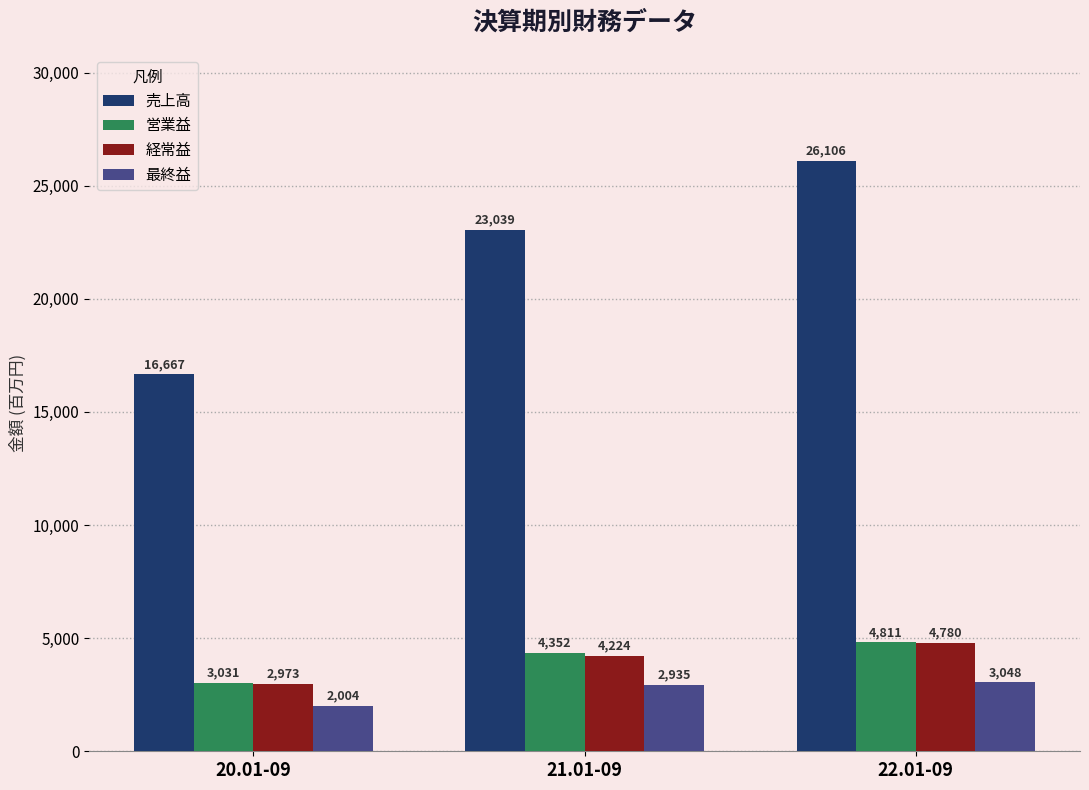

What is the label of the 3rd bar from the right?

20.01-09